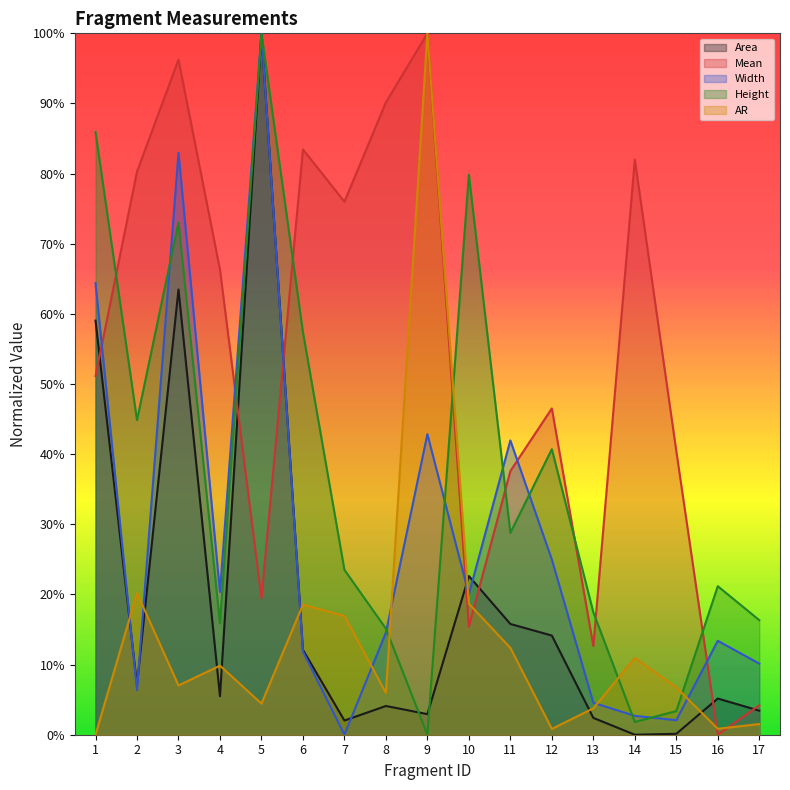

At which label does Mean reach its minimum?

16